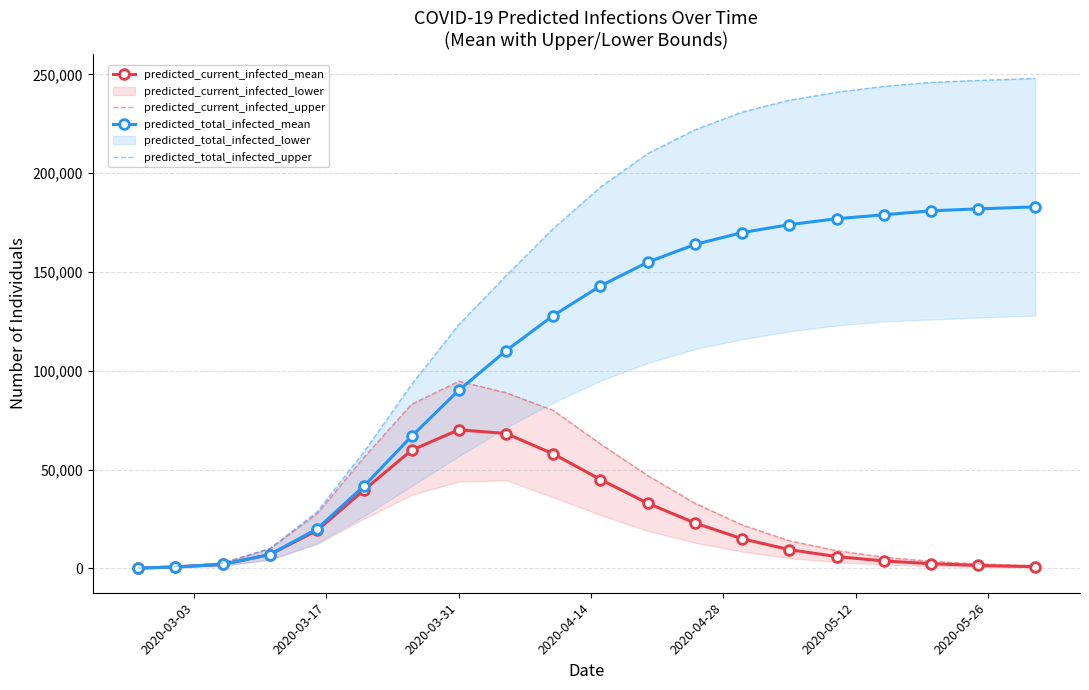

True or false: predicted_current_infected_mean has more than 0 interior local peaks.

True